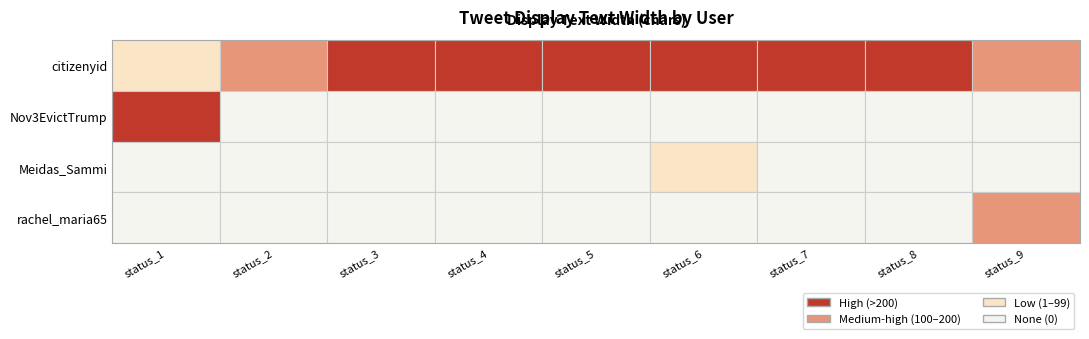

At how many categories does at least one series exceed 88?

9